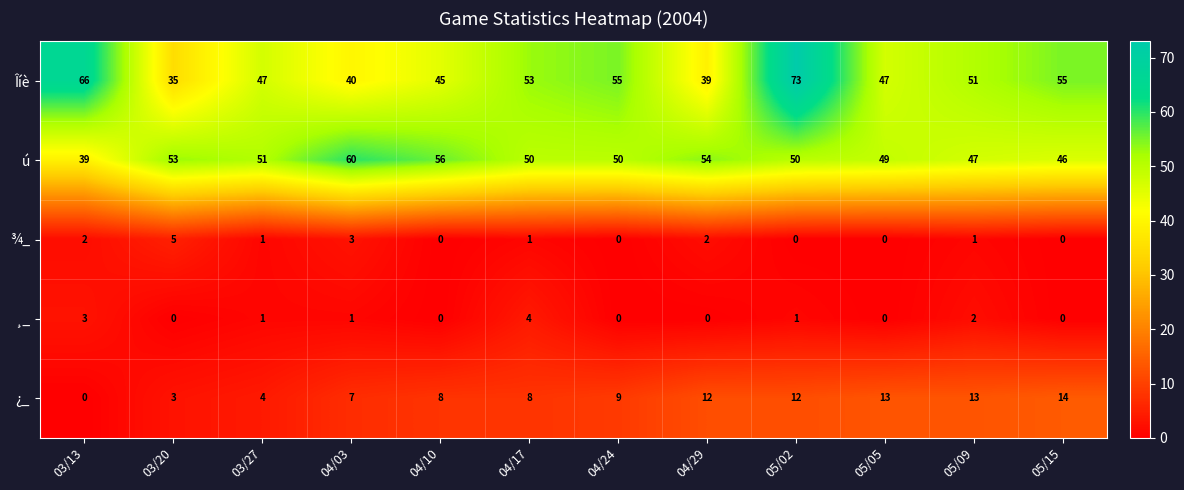

Which series has the largest total across all categories?

Îíè